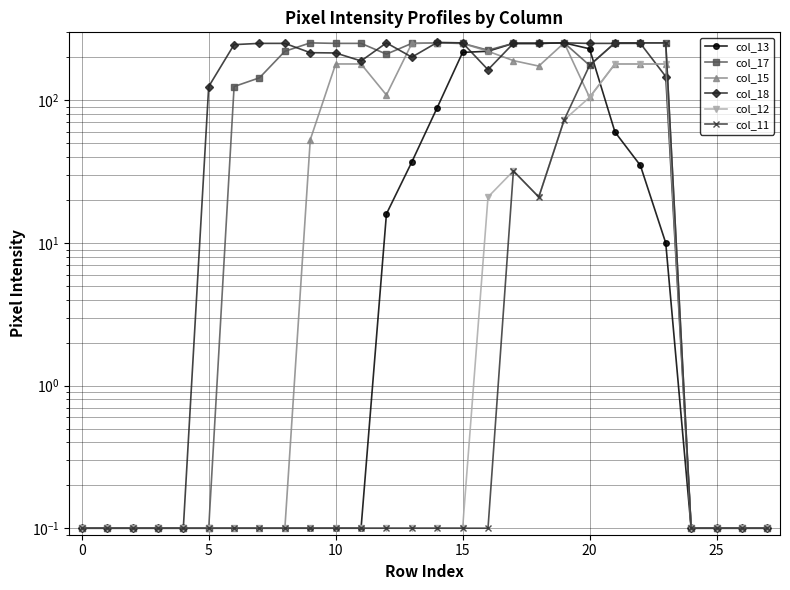

What is the greatest value displayed?

255.0